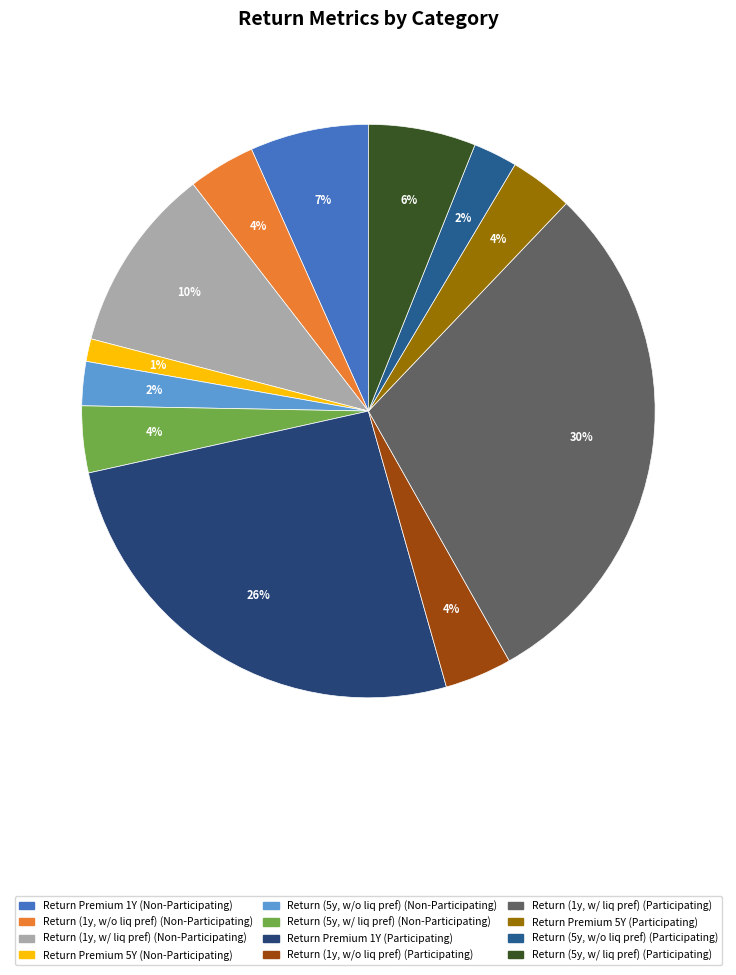

What is the largest slice in the pie chart?

Return (1y, w/ liq pref) (Participating)